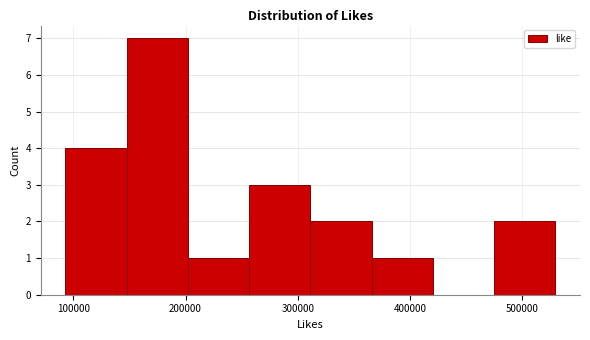

Reading left to right, transcribe this chart: for each bar, give the range it covers on the x-axis and its height. Neither the bar edges nor the heights are printed on the chart, so give them approximately, as read against the axes.

90000 to 150000: 4
150000 to 200000: 7
200000 to 260000: 1
260000 to 310000: 3
310000 to 370000: 2
370000 to 420000: 1
420000 to 470000: 0
470000 to 530000: 2